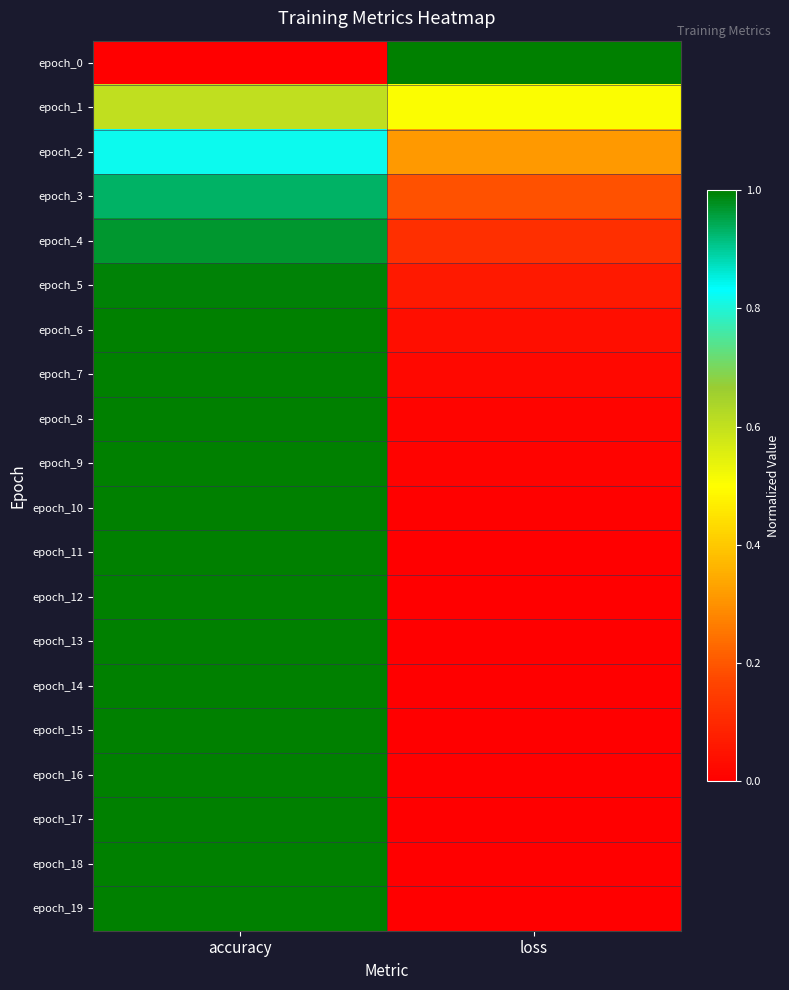

Which series has the largest total across all categories?

epoch_2